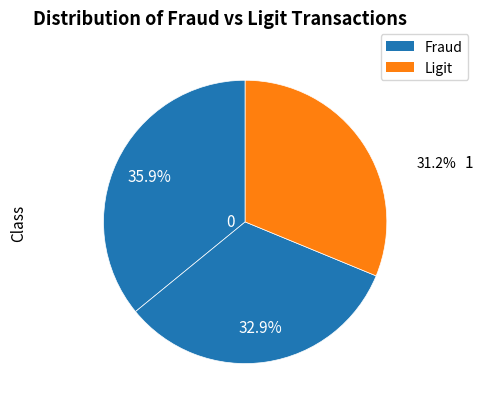

Count the number of slices in the pie.

3